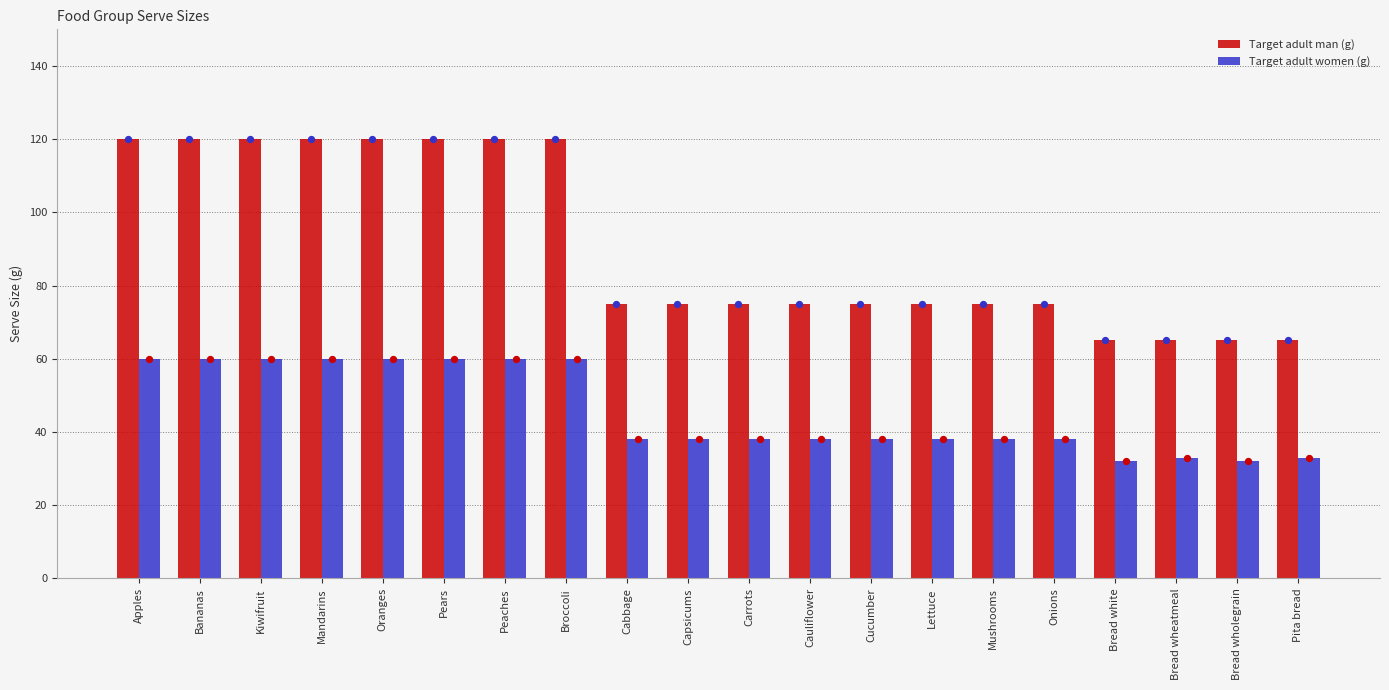

At how many categories does at least one series exceed 99?

8